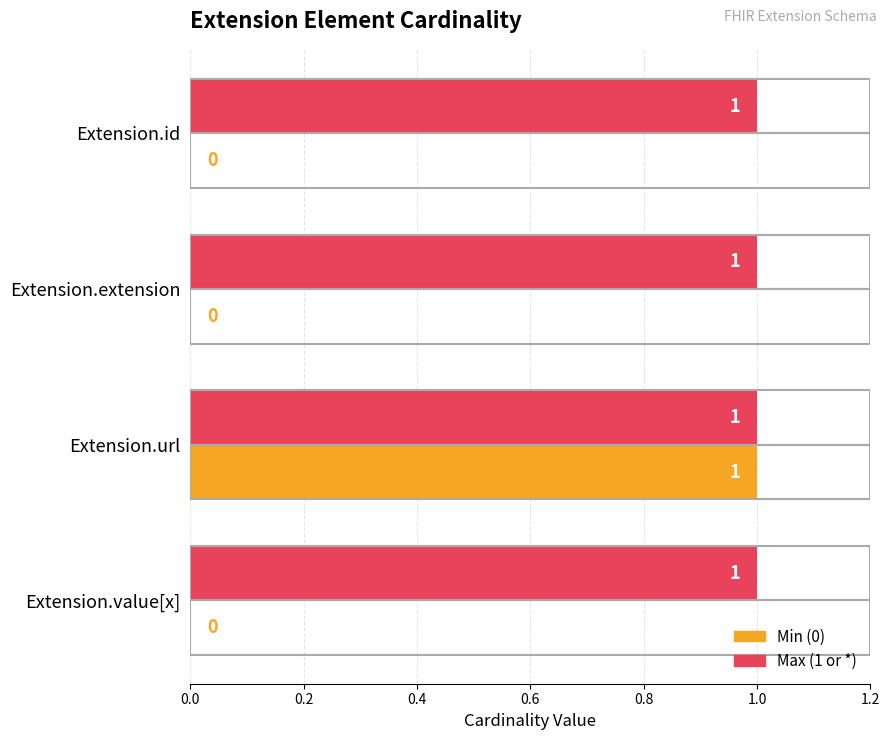

At which category is the sum across all series the highest?

Extension.url